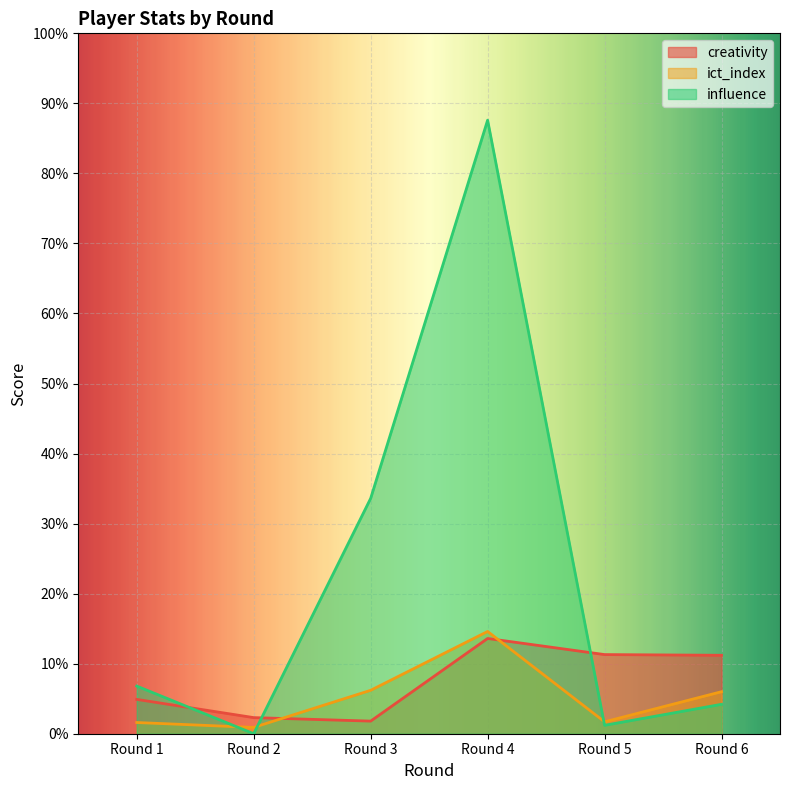

At which category is the sum across all series the highest?

Round 4